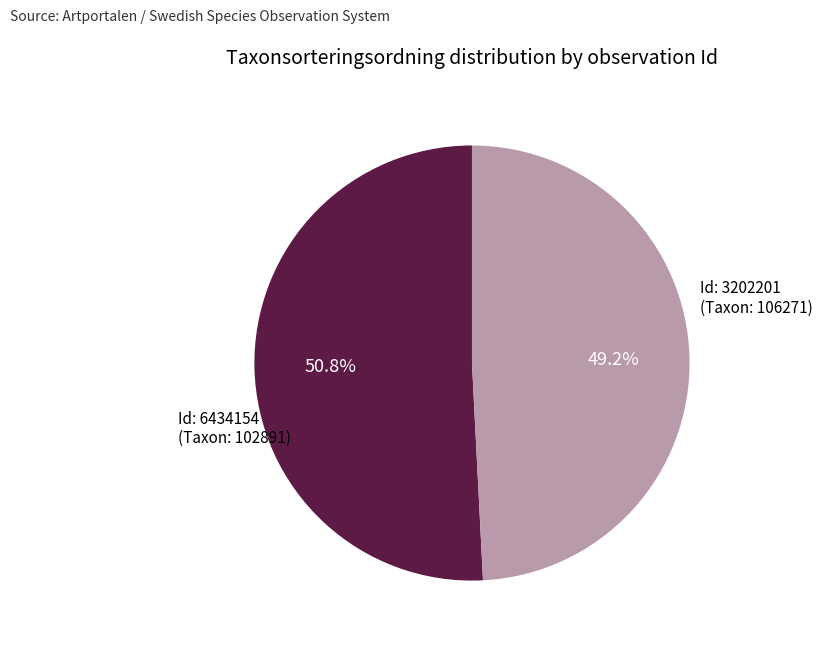

How many segments does this pie chart have?

2